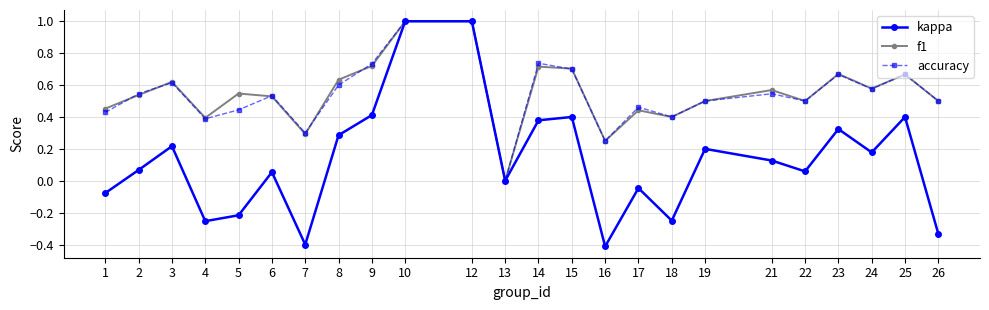

Where is the first local maximum for kappa?

3